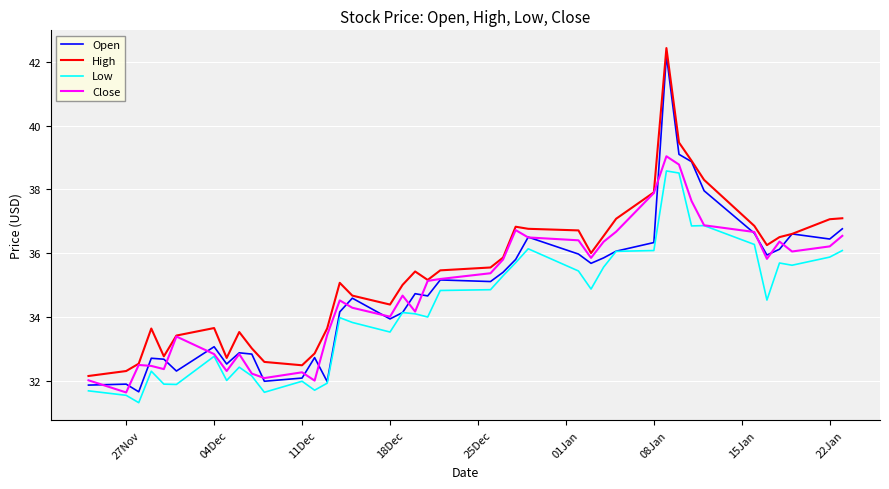

What is the minimum value shown in the chart?

31.3